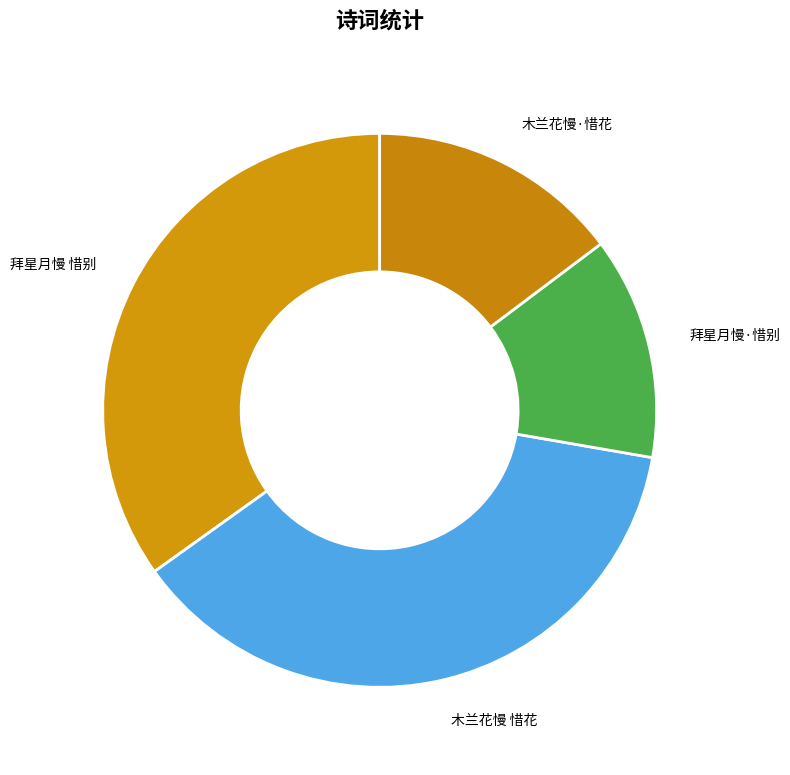

What is the largest slice in the pie chart?

木兰花慢 惜花